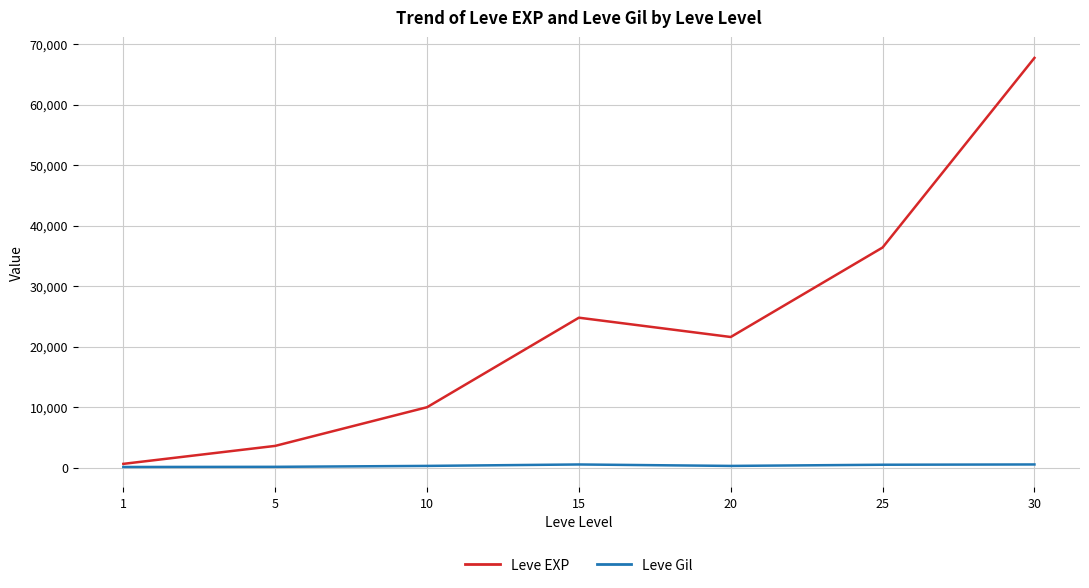

Which category has the highest value across all series?

30